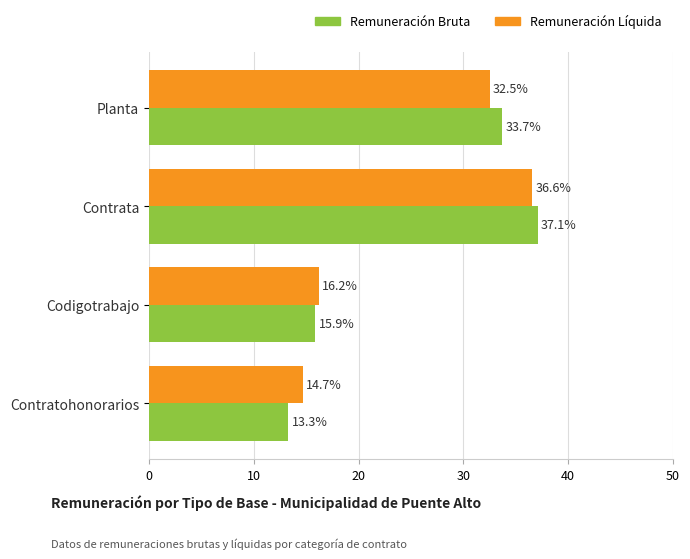

At which label does Remuneración Líquida reach its peak?

Contrata